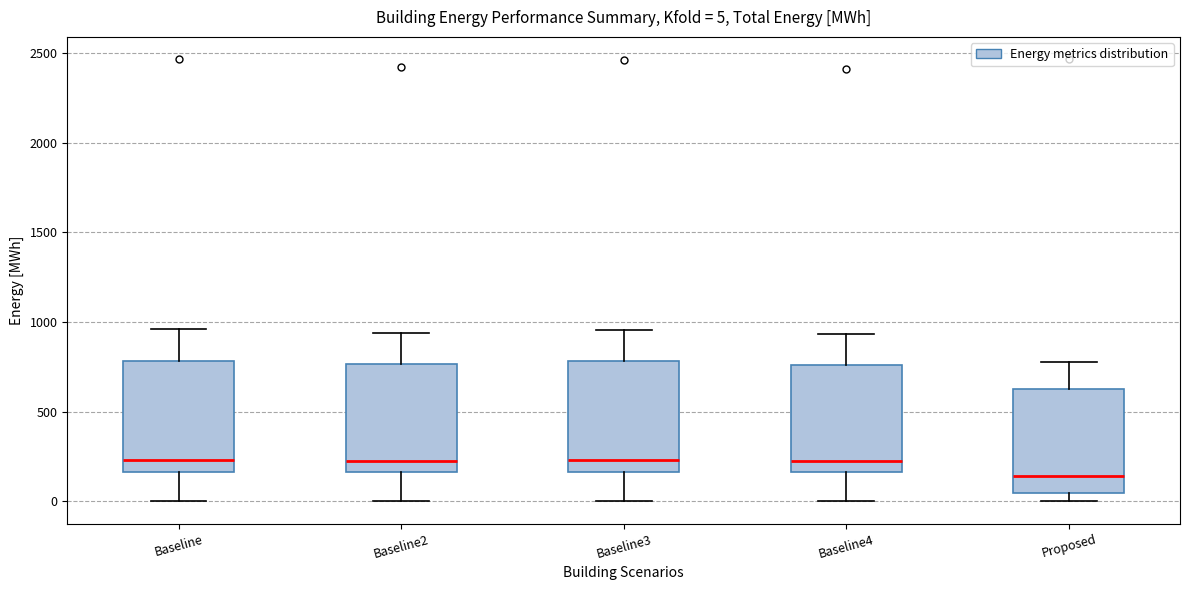

Which box has the lowest median line?

Proposed